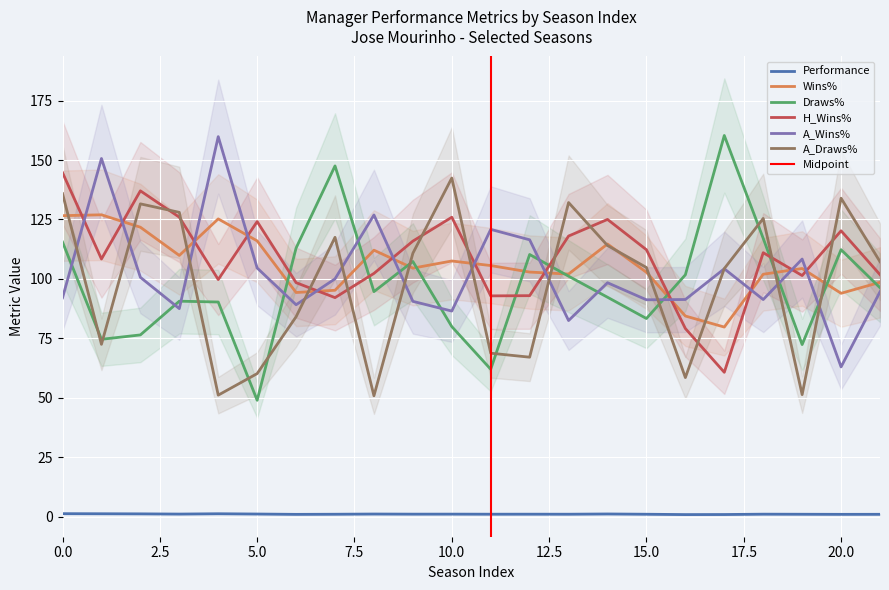

What is the difference between the Draws% values at 6 and 1?

38.4